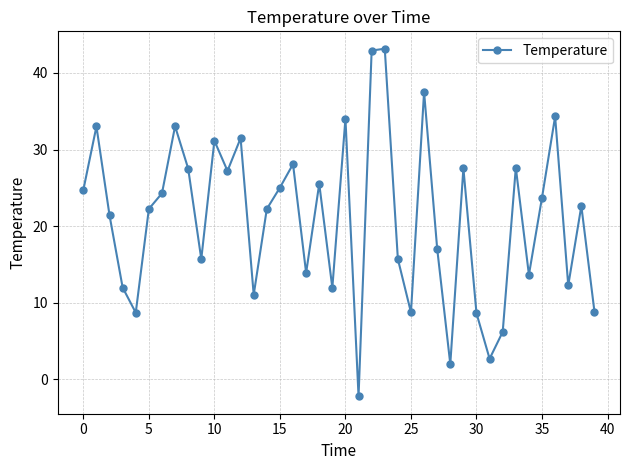

How many values are below 22?

18